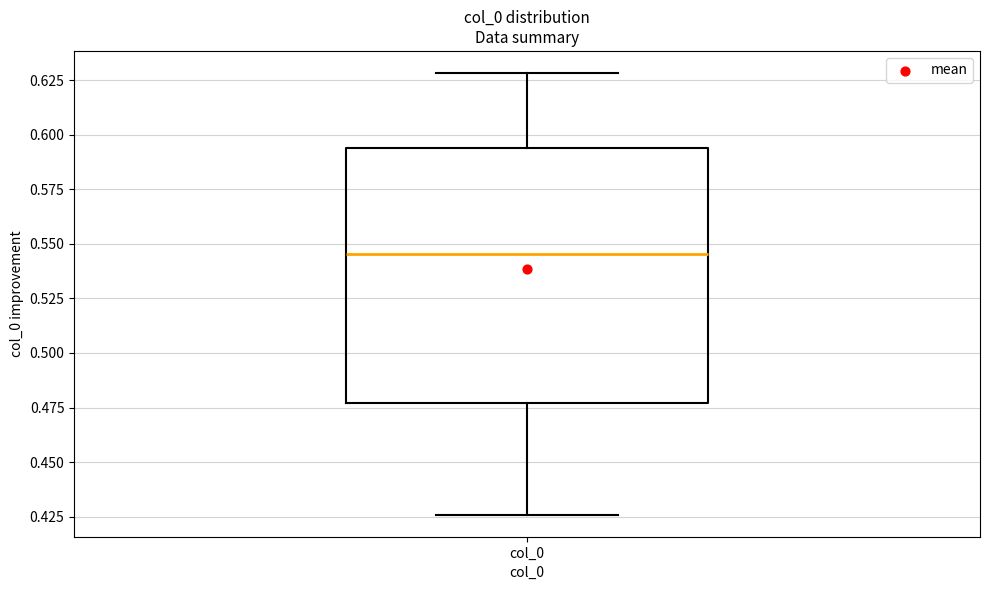

Transcribe this box plot: give where the median line is, the range the box spans, and where the two whiskers end, as read against the y-axis. The values are not printed on the chart, so give them approximately, as read against the axis.

median 0.545, box 0.475 to 0.595, whiskers 0.425 to 0.630